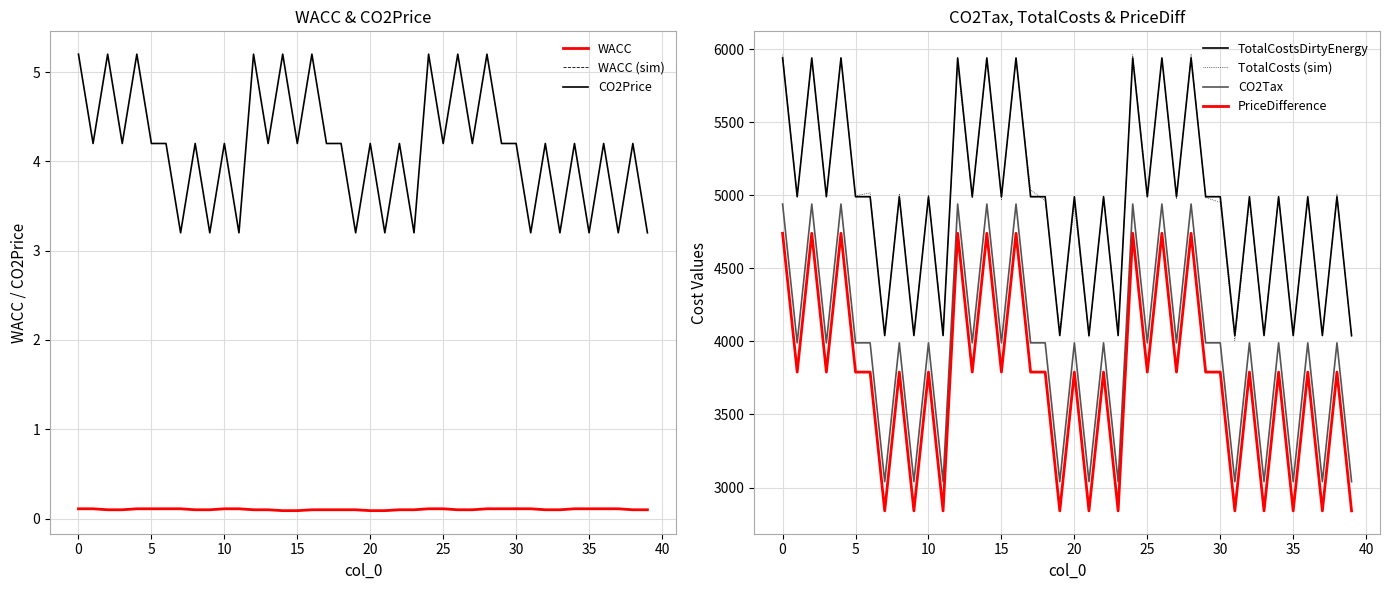

True or false: PriceDifference and TotalCostsDirtyEnergy intersect in this chart.

False